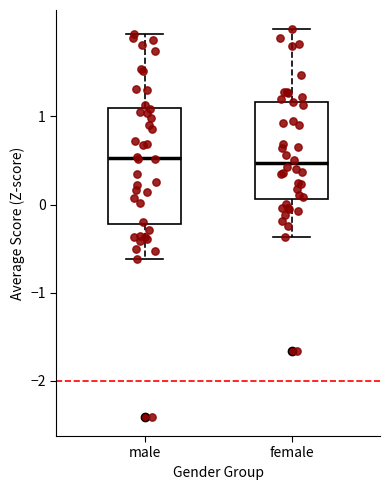

Where does the upper whisker of the box for female end on the y-axis? The values are not printed on the chart, so give them approximately, as read against the axis.

2.0